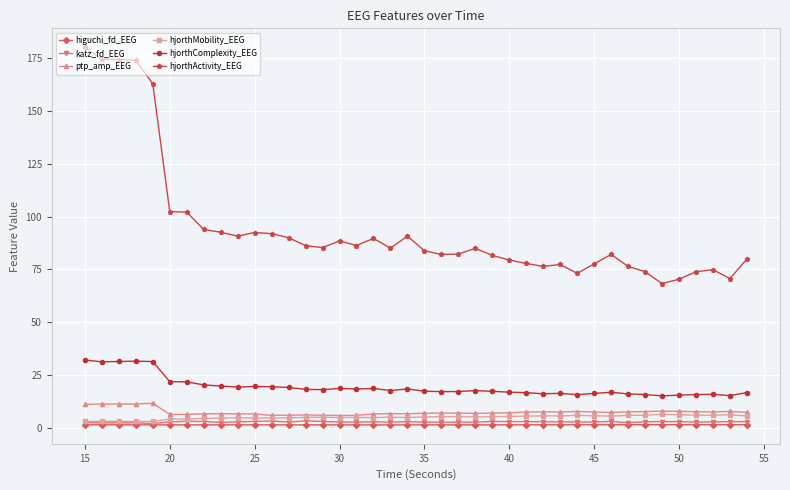

True or false: katz_fd_EEG and hjorthComplexity_EEG cross at least once.

False